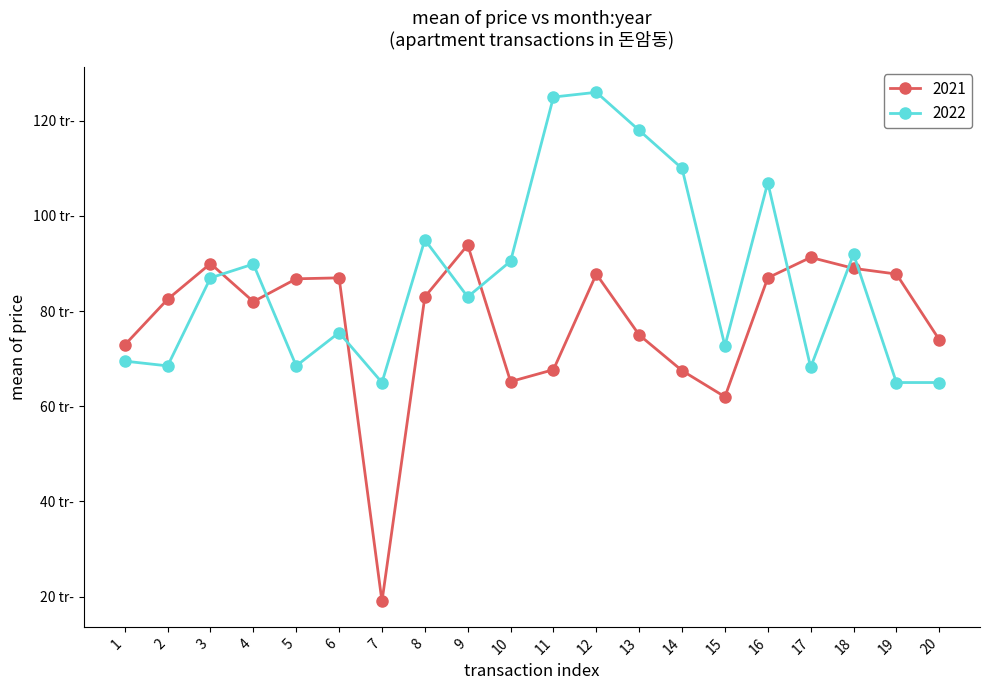

The 2022 series shows 65000 at 20. True or false?

True